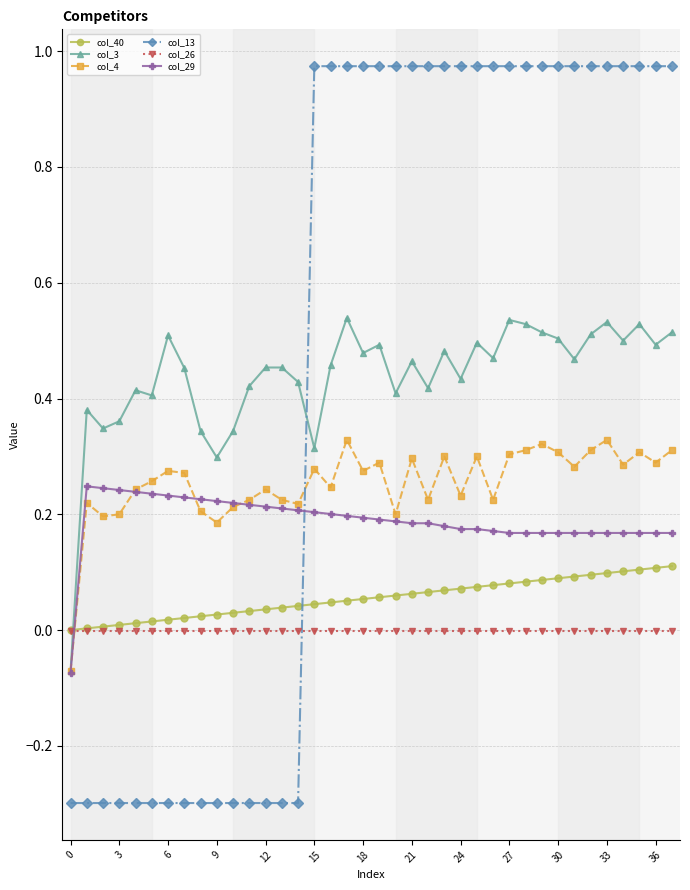

Which series has the widest spread of values?

col_13